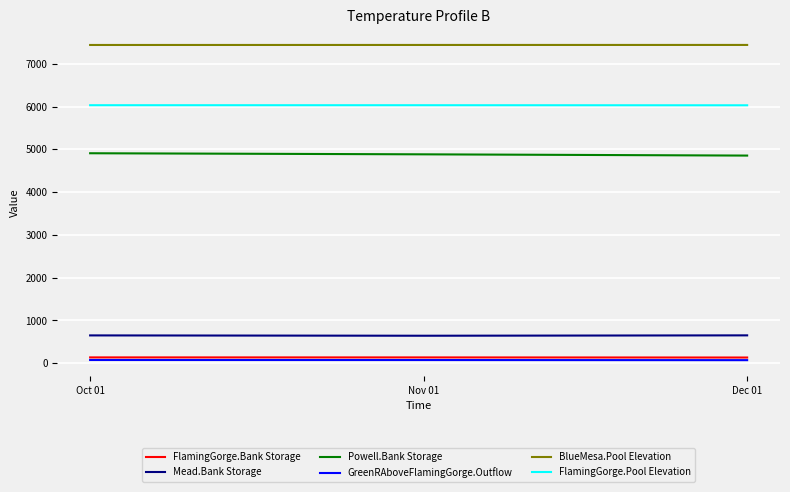

What are all the series names shown in the legend?

FlamingGorge.Bank Storage, Mead.Bank Storage, Powell.Bank Storage, GreenRAboveFlamingGorge.Outflow, BlueMesa.Pool Elevation, FlamingGorge.Pool Elevation